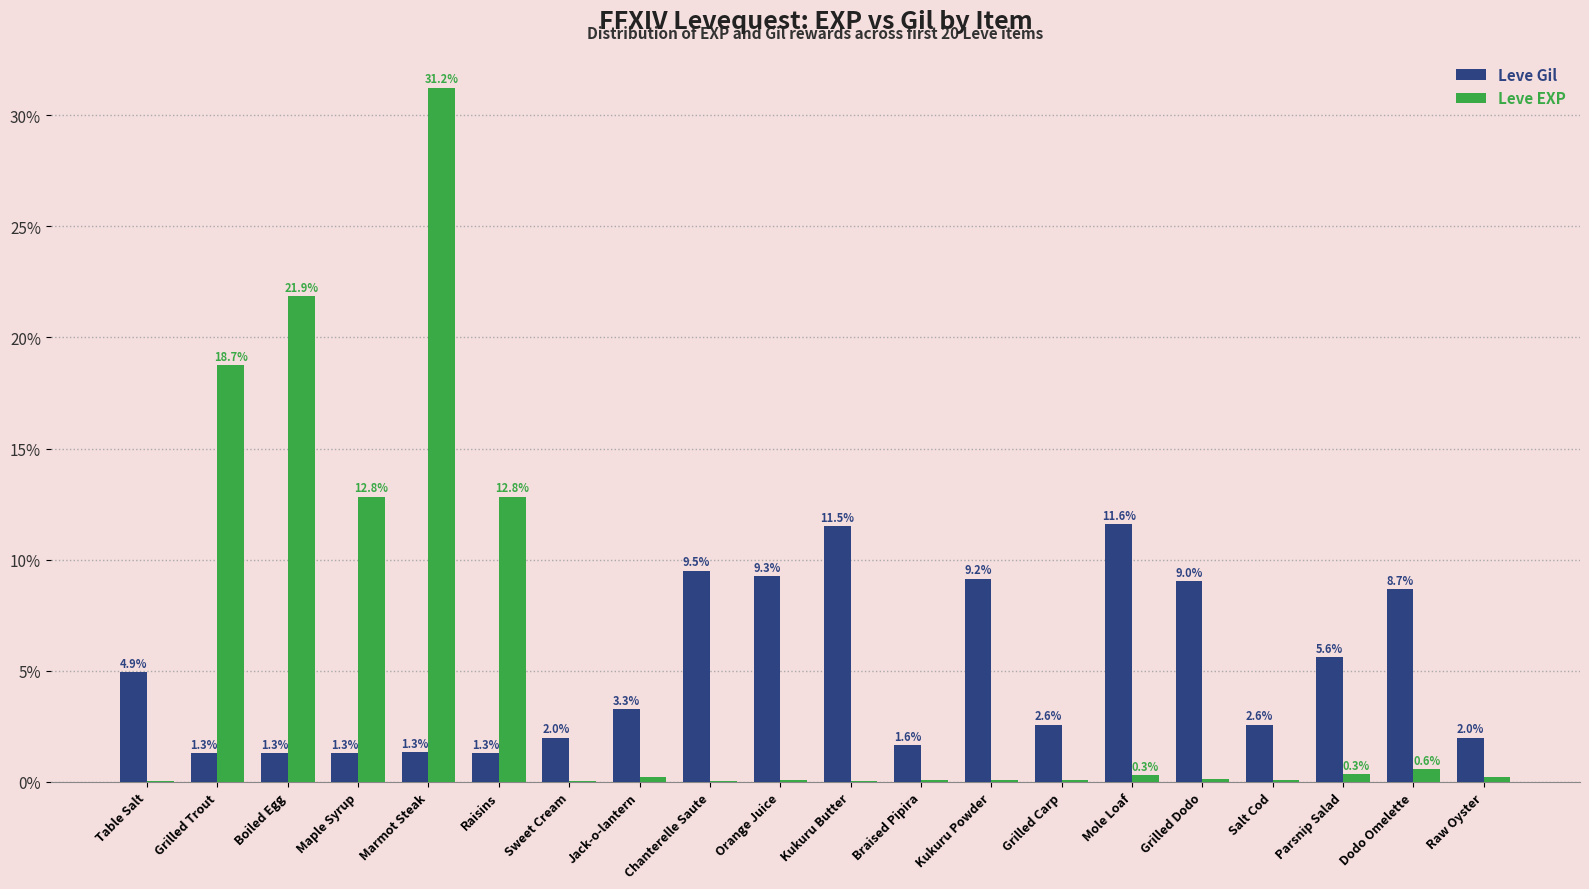

Between Marmot Steak and Grilled Dodo, which series saw the biggest shift?

Leve EXP